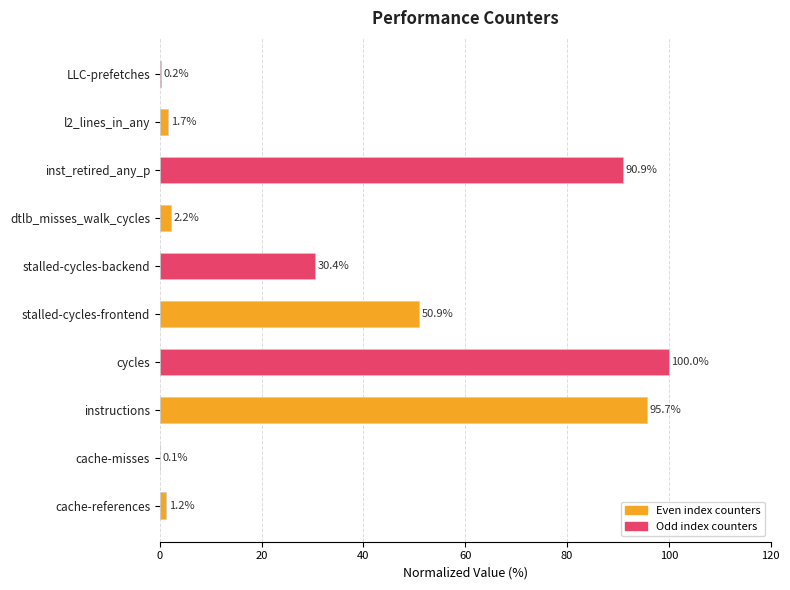

What is the maximum value shown in the chart?

100.0